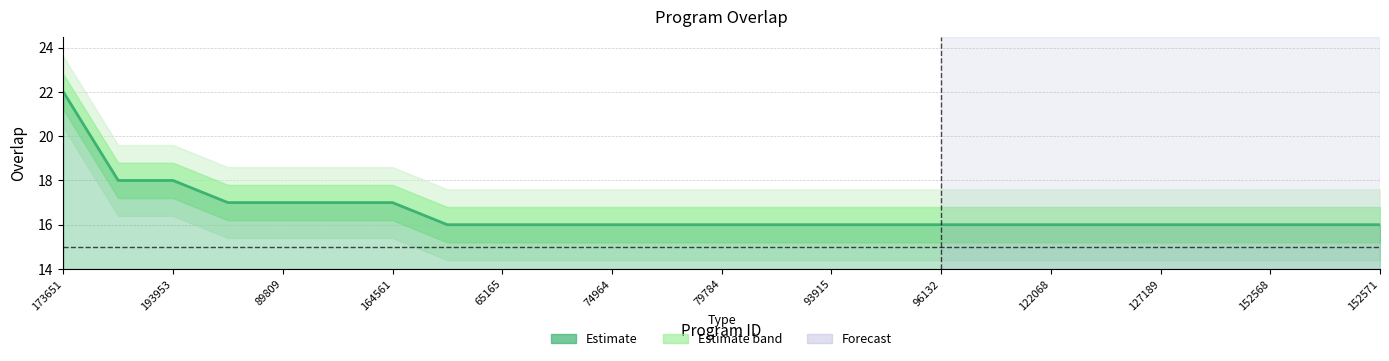

What is the sum of all values?

414